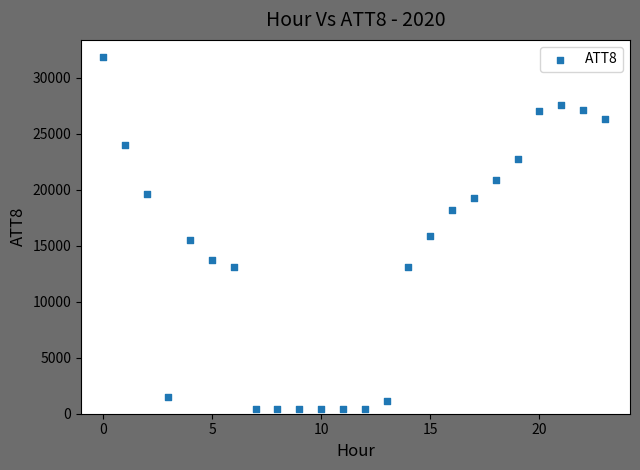

What is the range of Y values (max minus min)?

31400